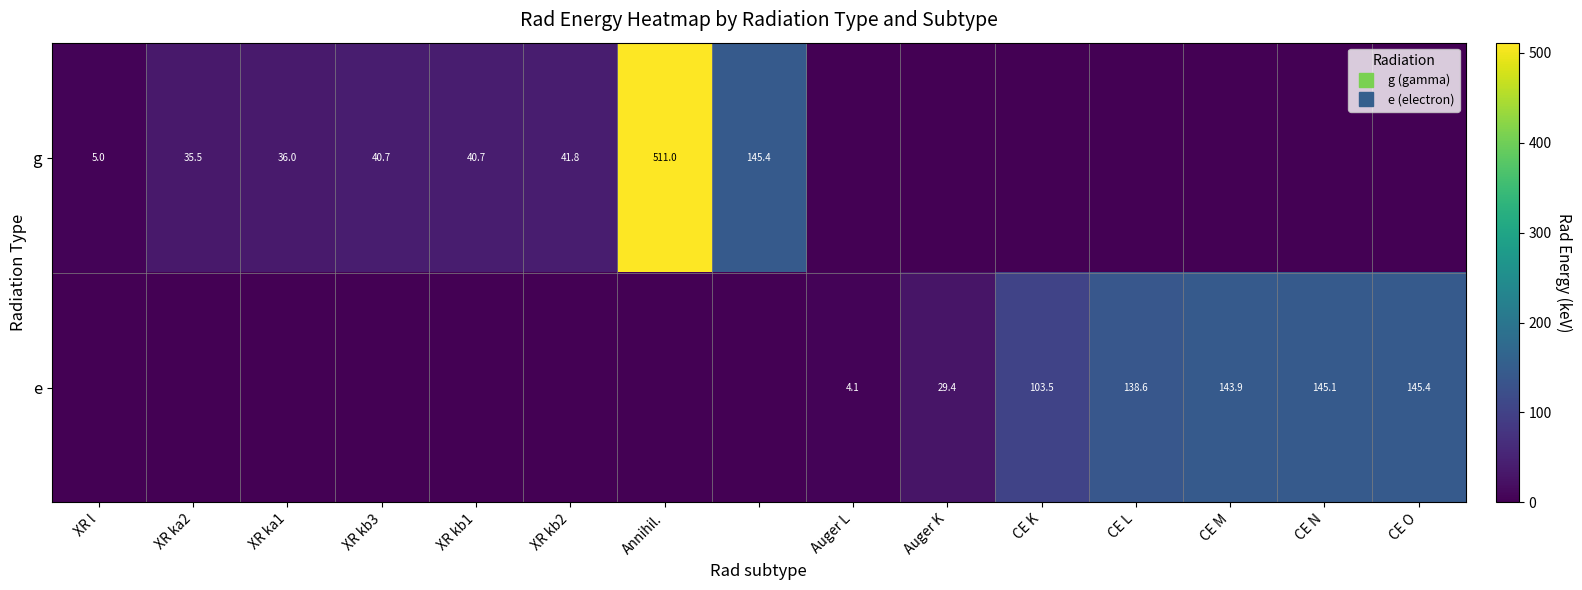

What is the difference between the g values at Auger L and XR ka1?

36.0